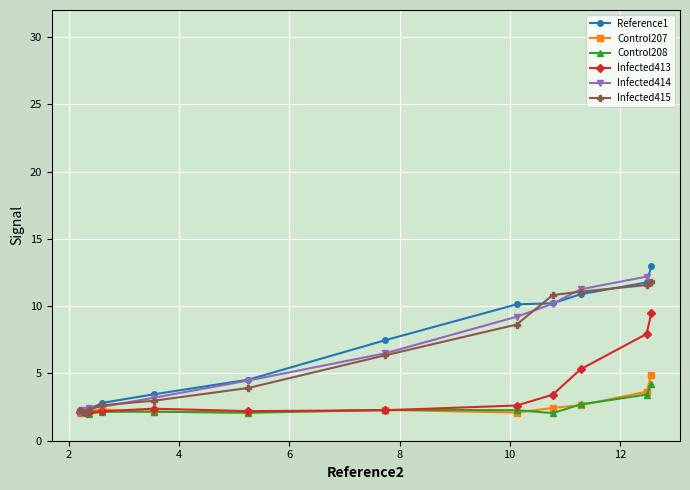

How many lines are shown in the chart?

6